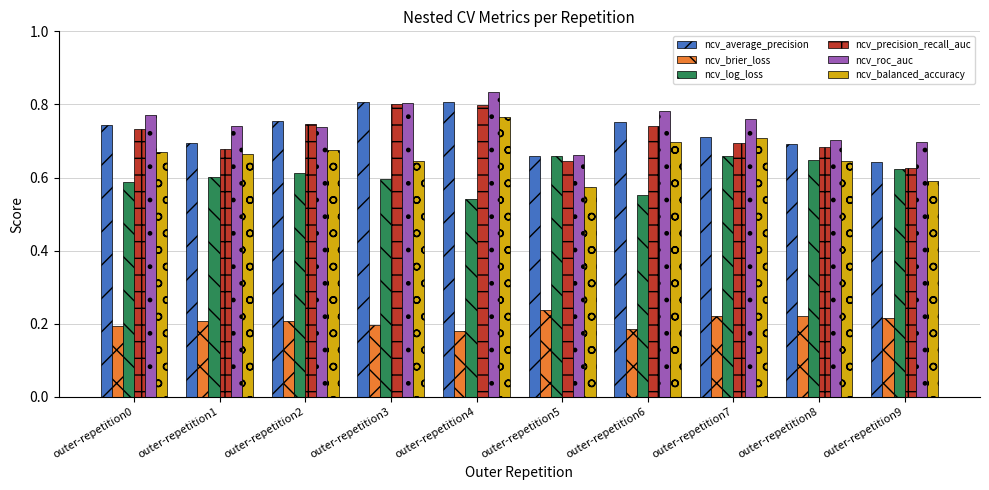

Which category has the highest value in the ncv_balanced_accuracy series?

outer-repetition4